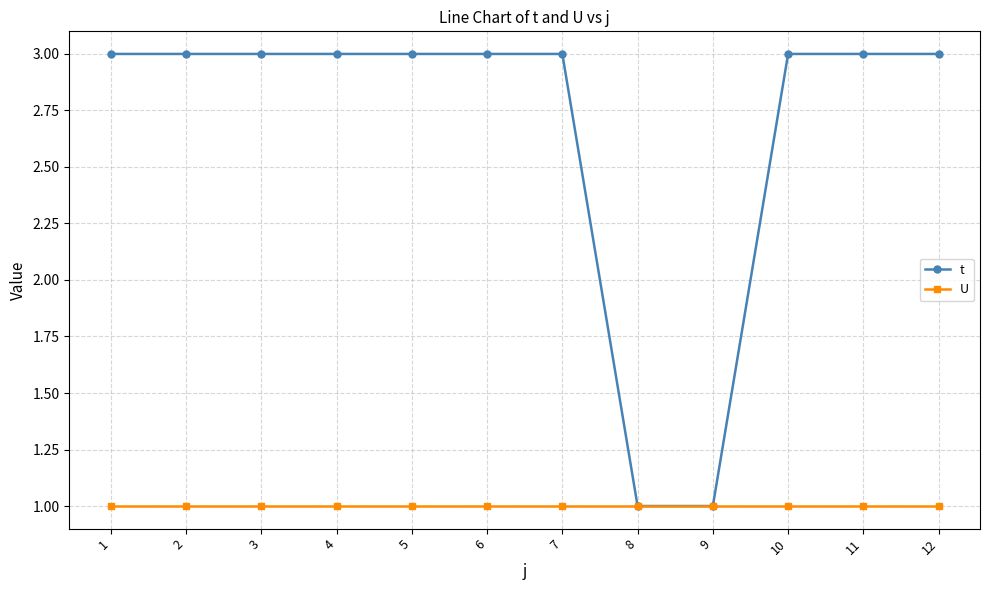

Is this an area chart (filled region under the line)?

No